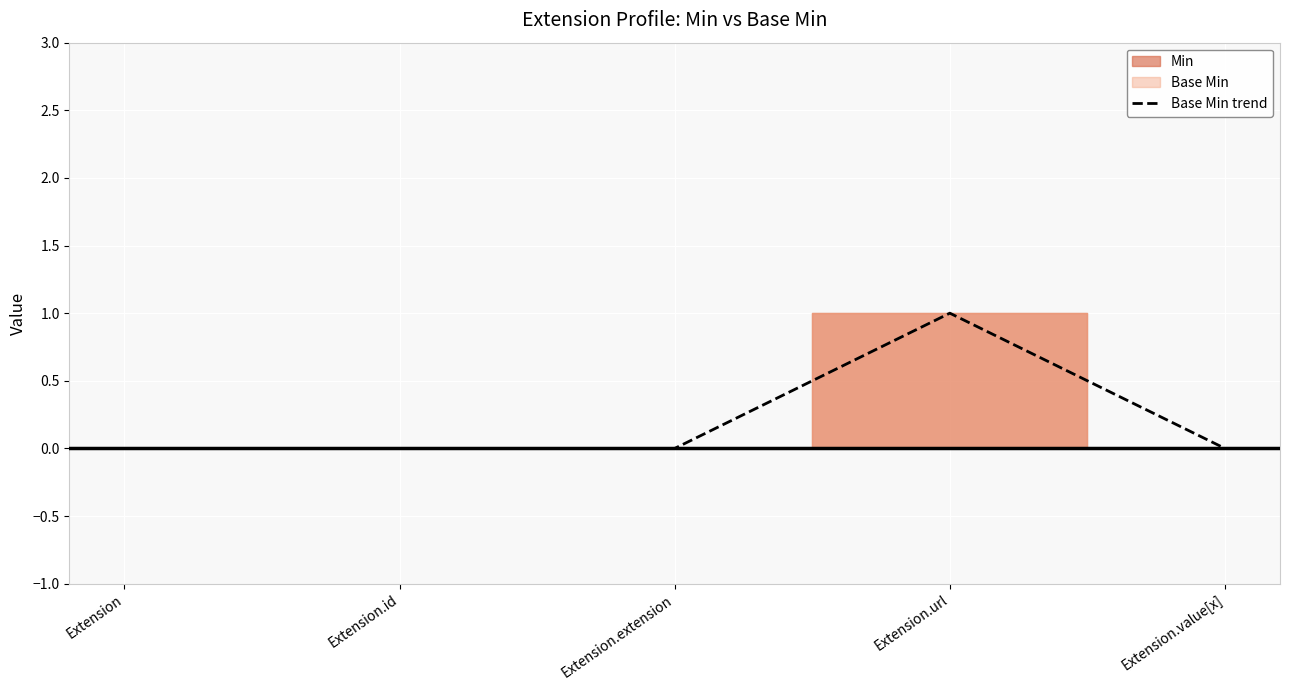

Which category has the highest value across all series?

Extension.url